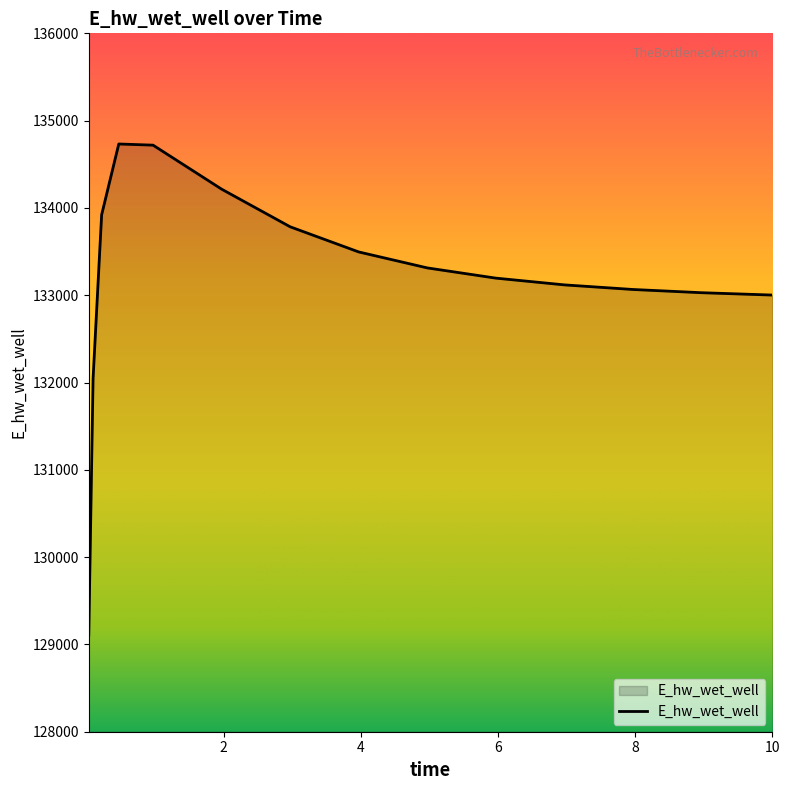

What is the greatest value displayed?

134732.4